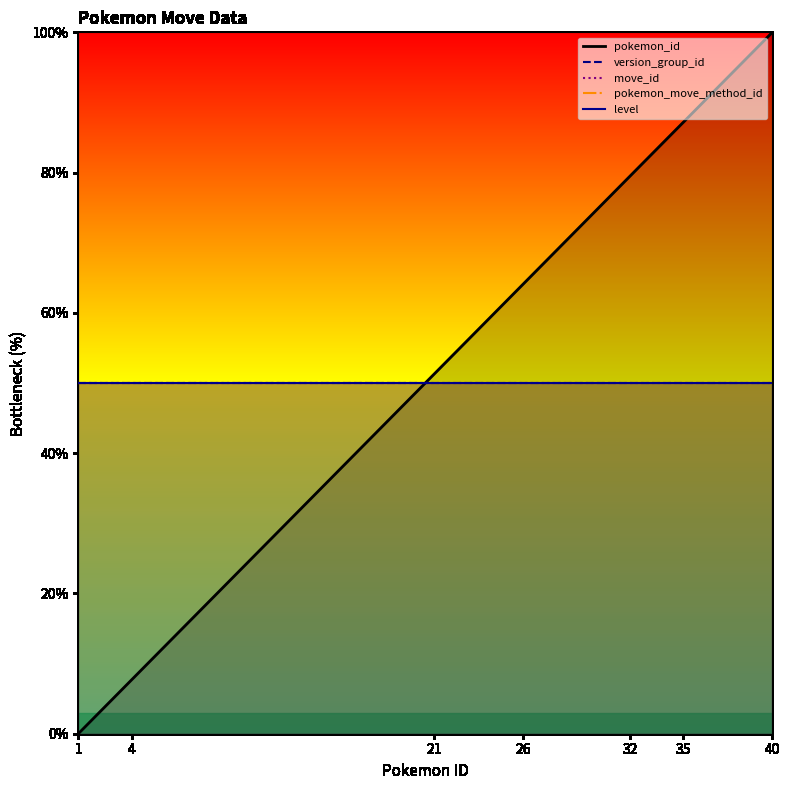

The value of pokemon_move_method_id at 26 is 82.1. True or false?

False